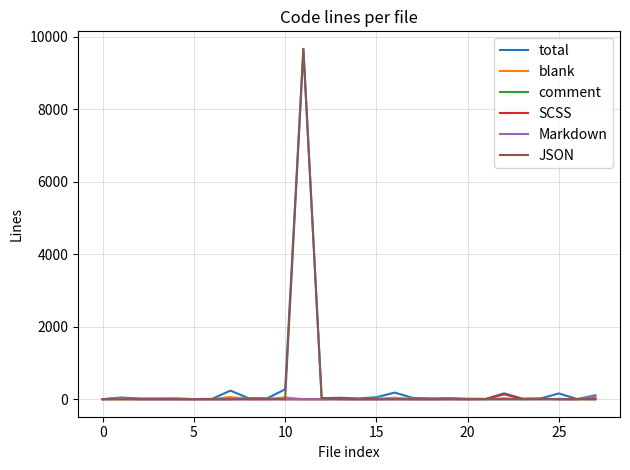

What is the maximum value shown in the chart?

9670